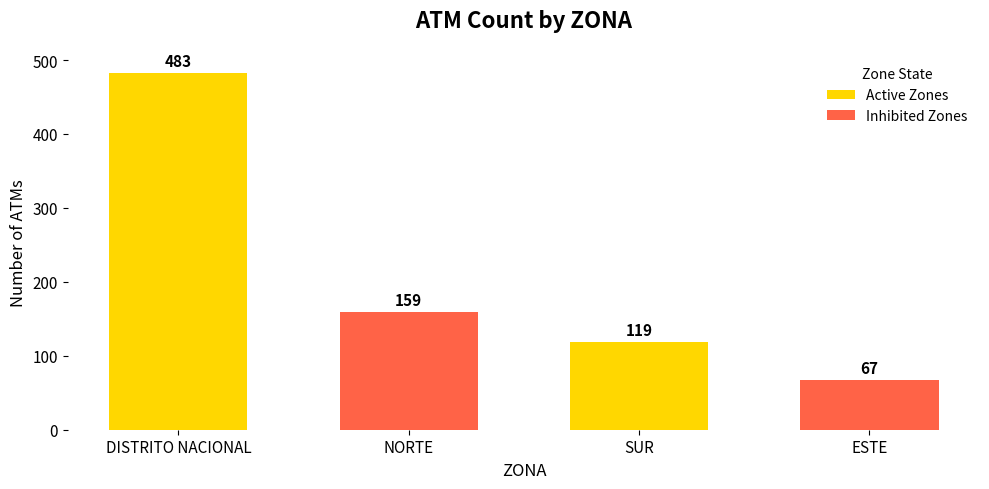

What is the difference between the maximum and minimum values?

416